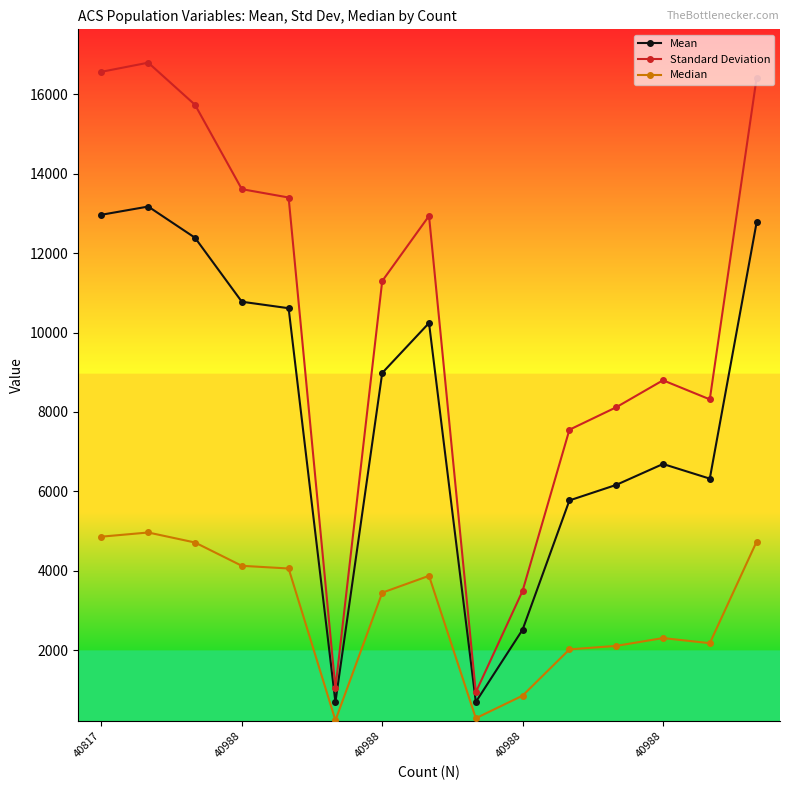

How many data points in Mean are above 8981?

8